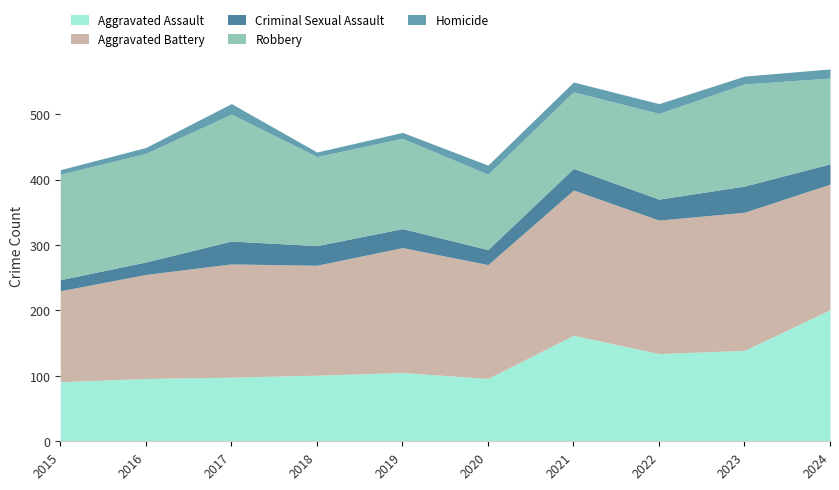

In Aggravated Assault, how many points are lower than both neighbors (excluding endpoints)?

2